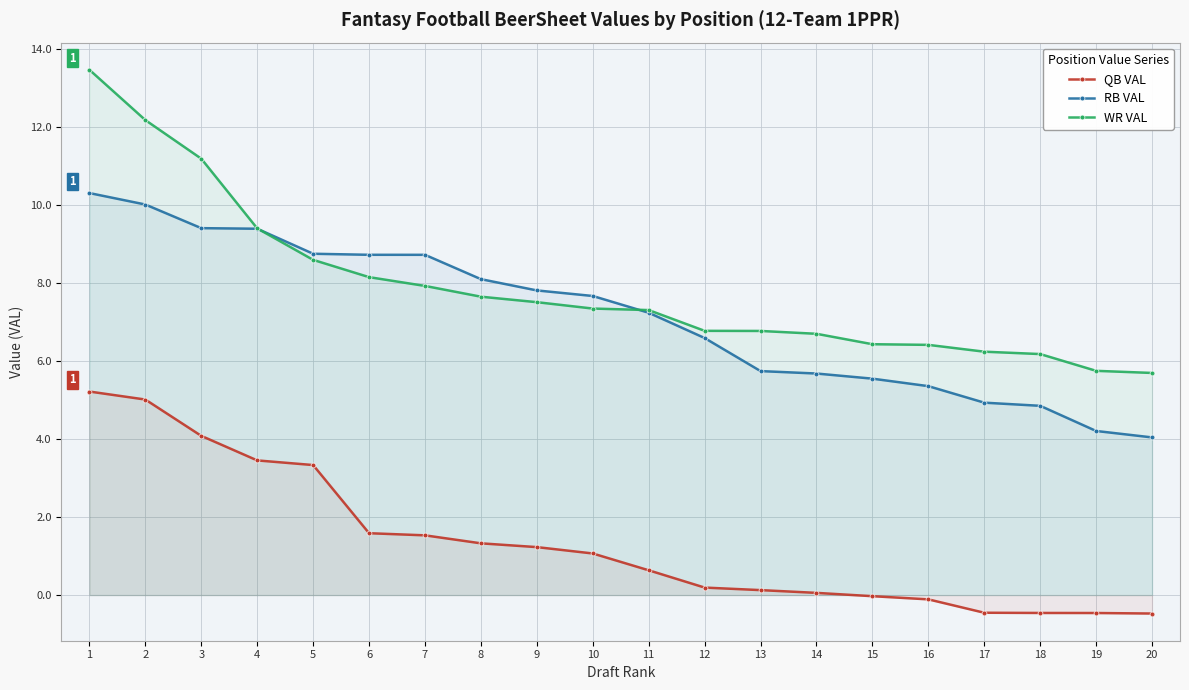

Rank the series at 15 from lowest to highest value.

QB VAL, RB VAL, WR VAL